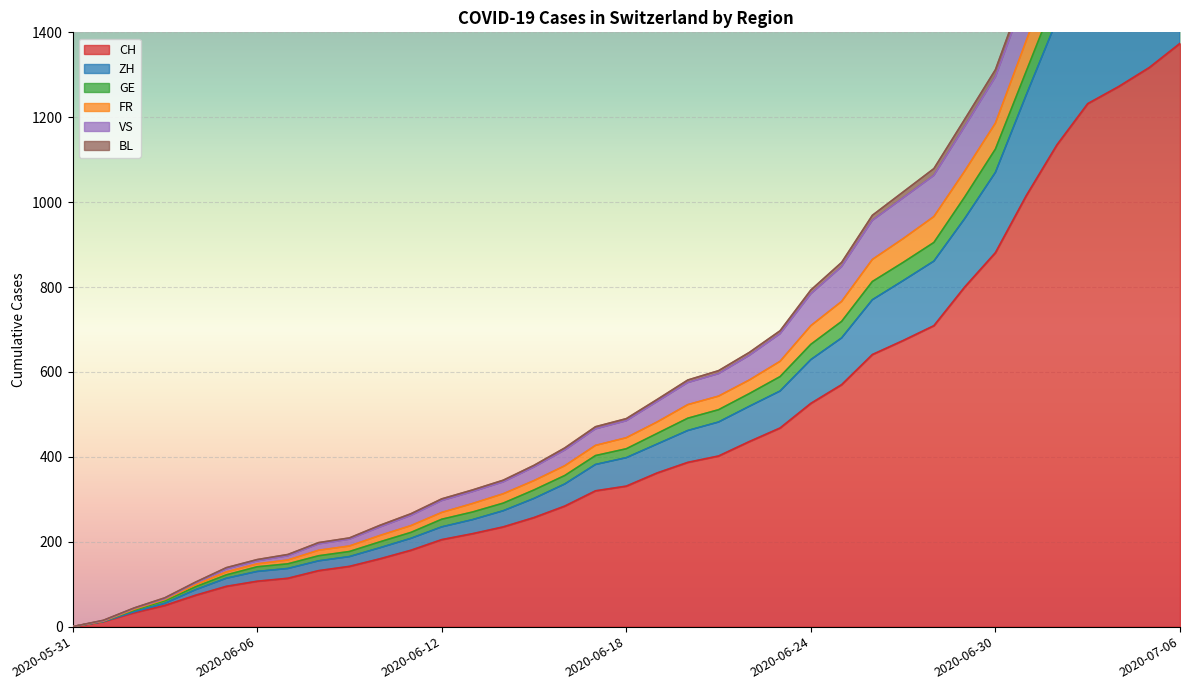

Which has a higher value, 2020-06-12 or 2020-06-10?

2020-06-12